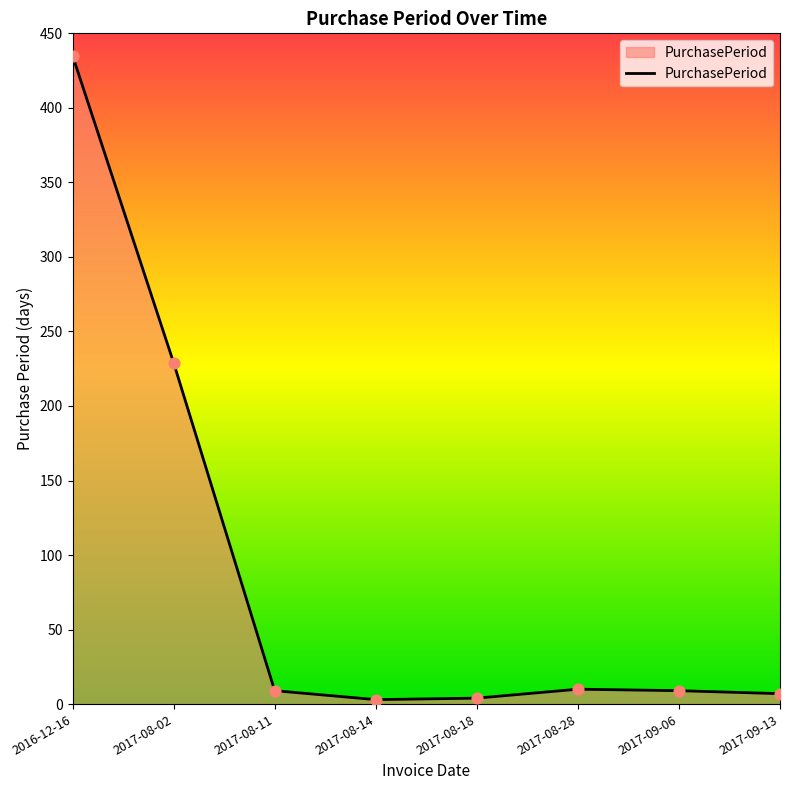

Approximately how many times larger is the value at 2017-08-14 compared to 2017-08-28?

0.3